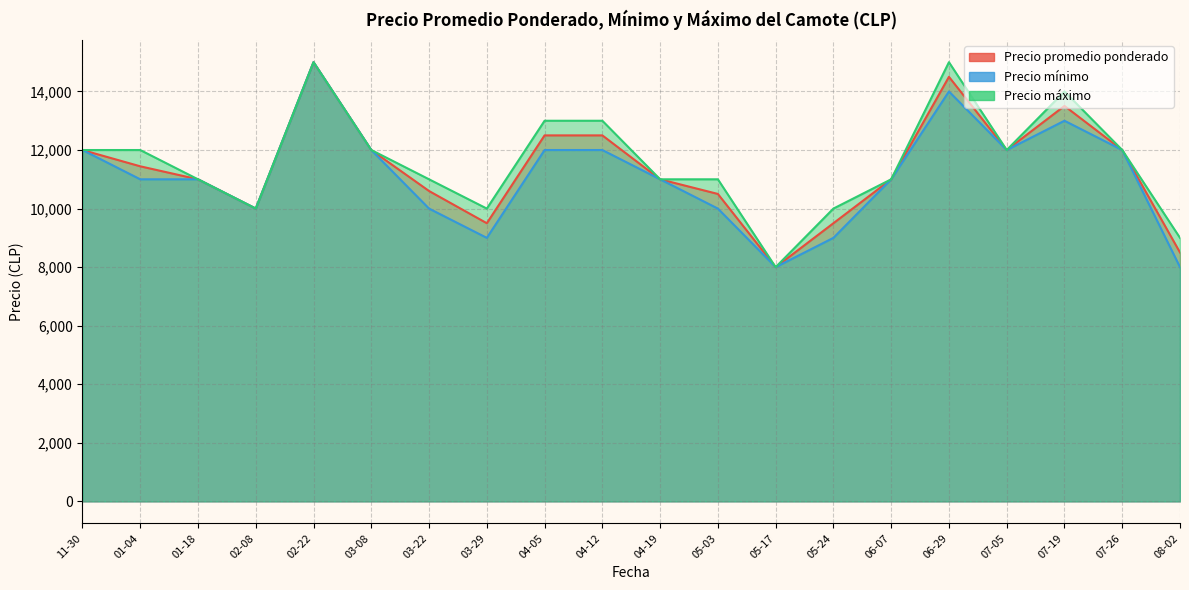

Which label corresponds to the smallest value in the chart?

05-17